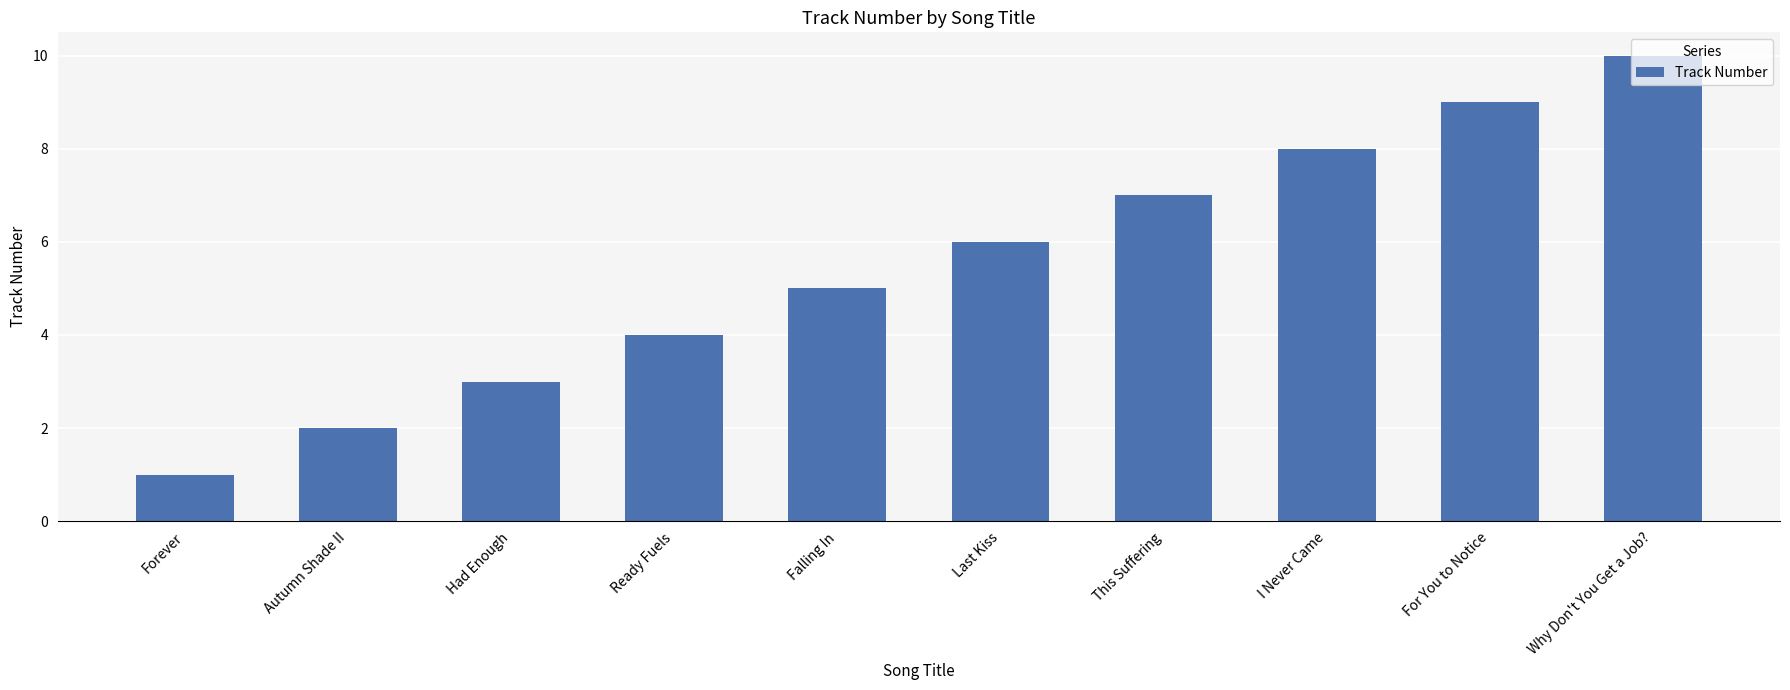

How many categories are shown in the chart?

10